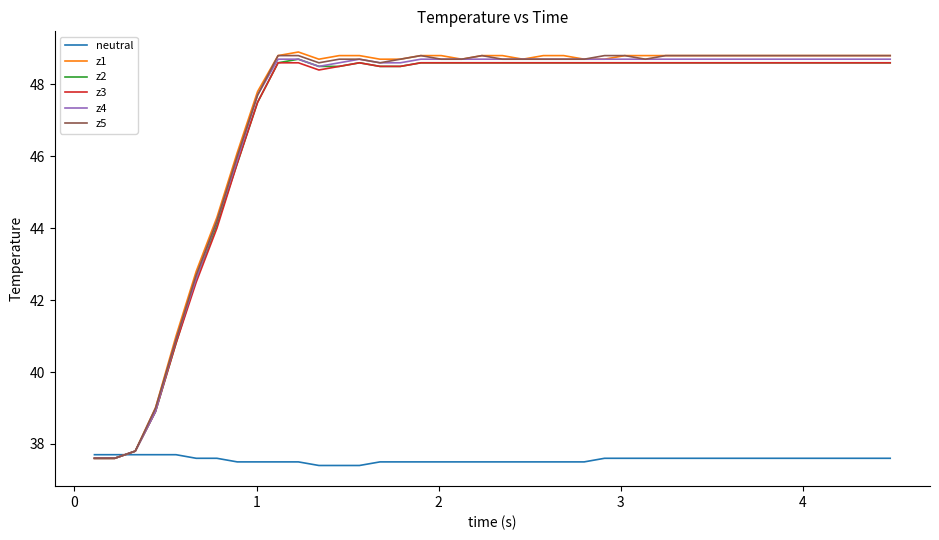

How many distinct data groups are displayed?

6